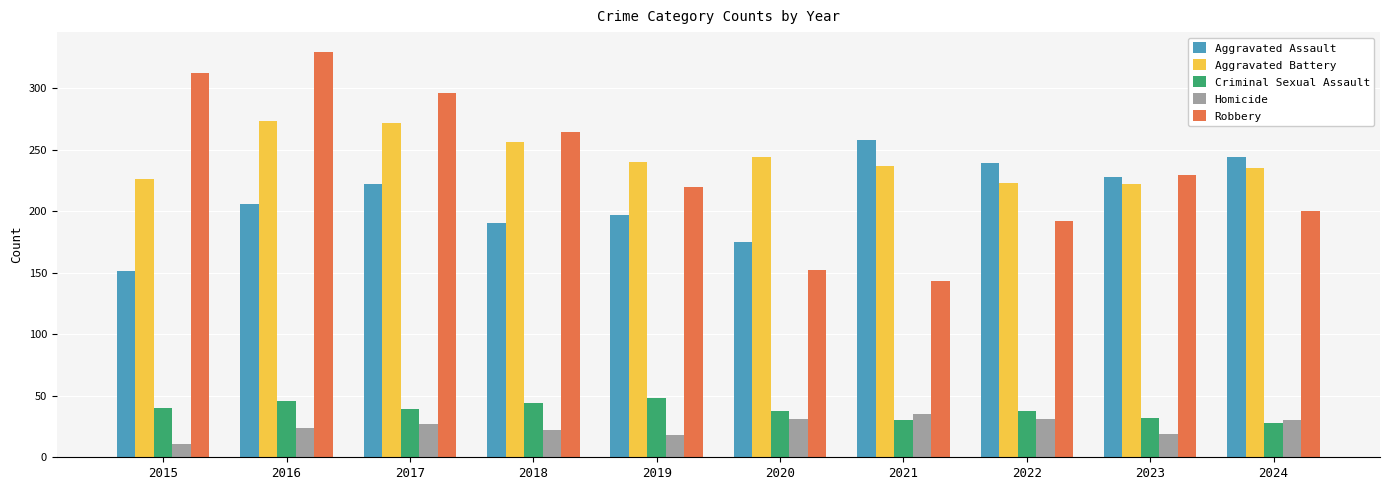

What is the difference between the highest and lowest values at 2016?

305